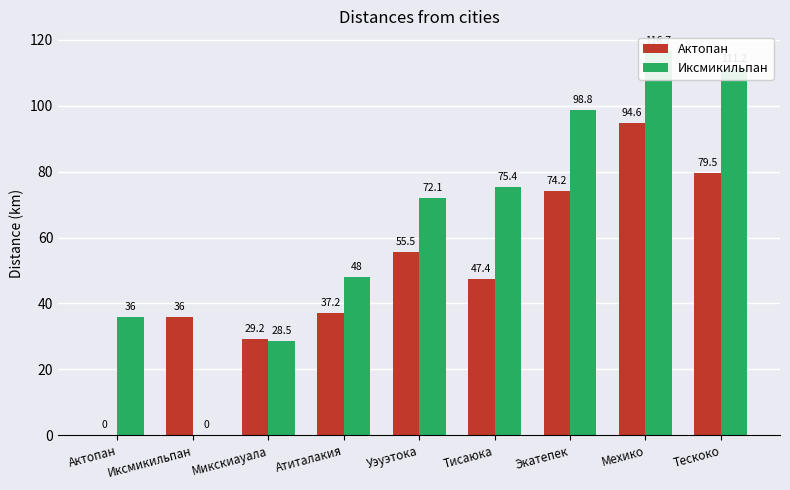

What position from the left is Актопан?

1